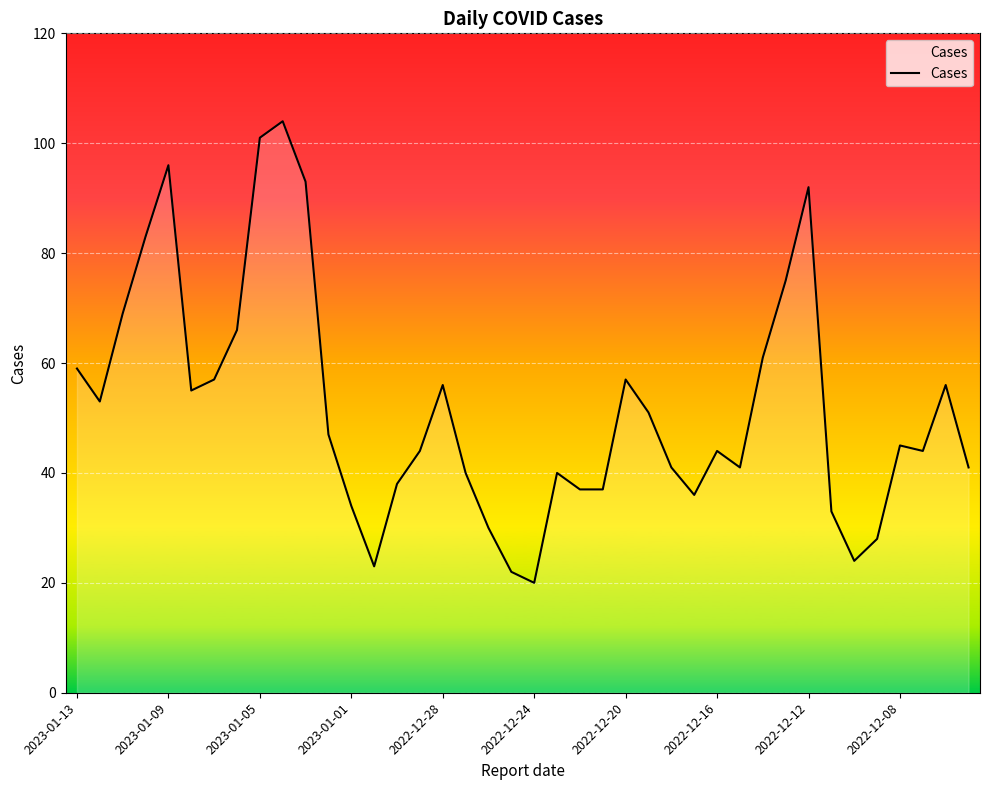

Does the chart have visible grid lines?

Yes